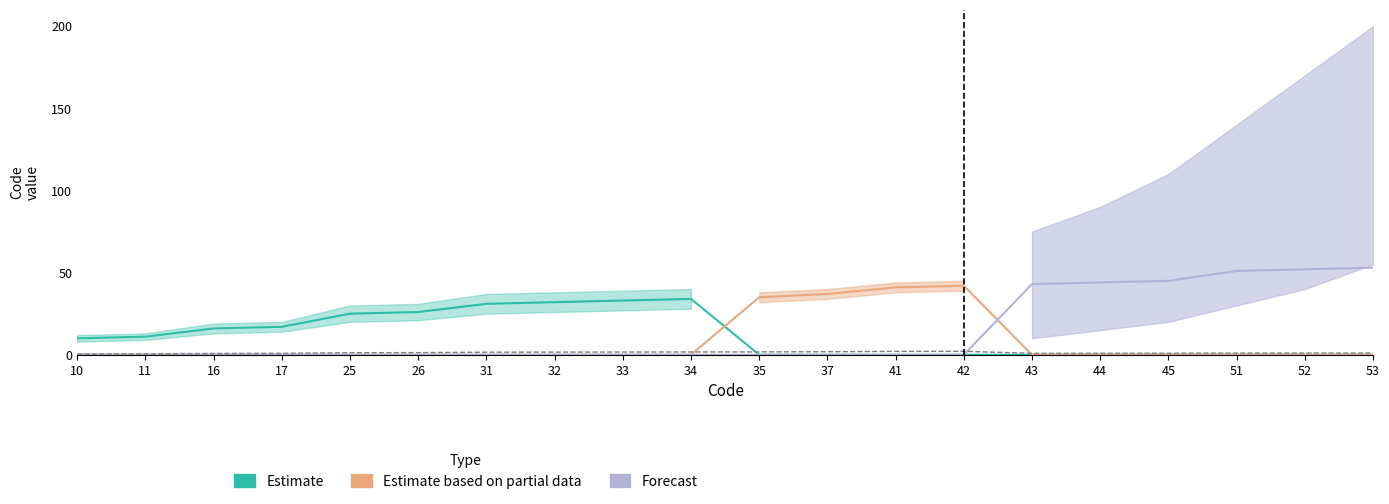

List the series in order of their peak value, highest first.

Forecast, Estimate based on partial data, Estimate